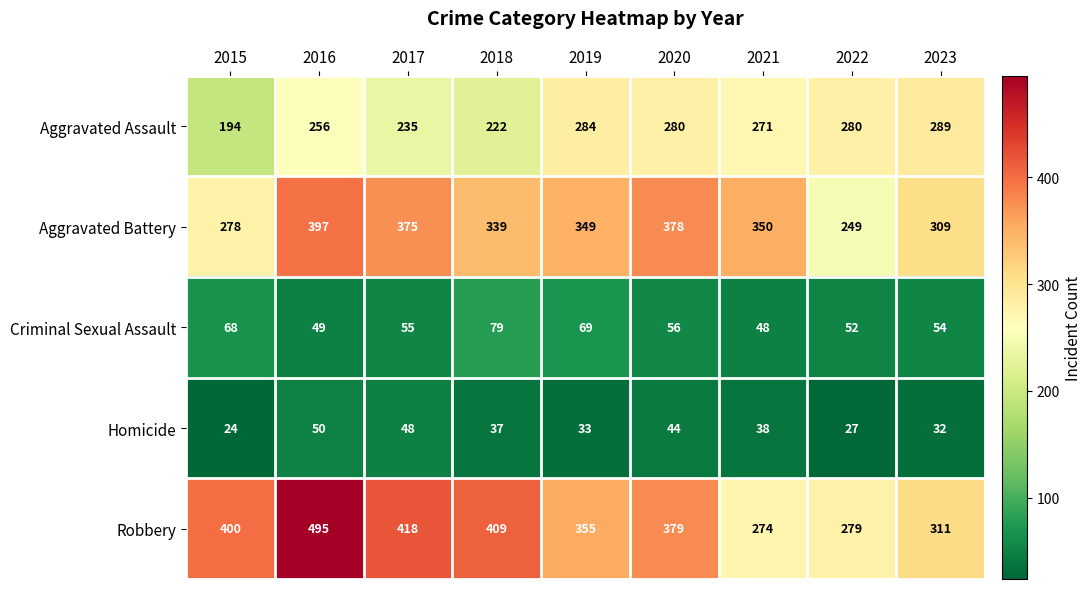

What is the maximum value shown in the chart?

495